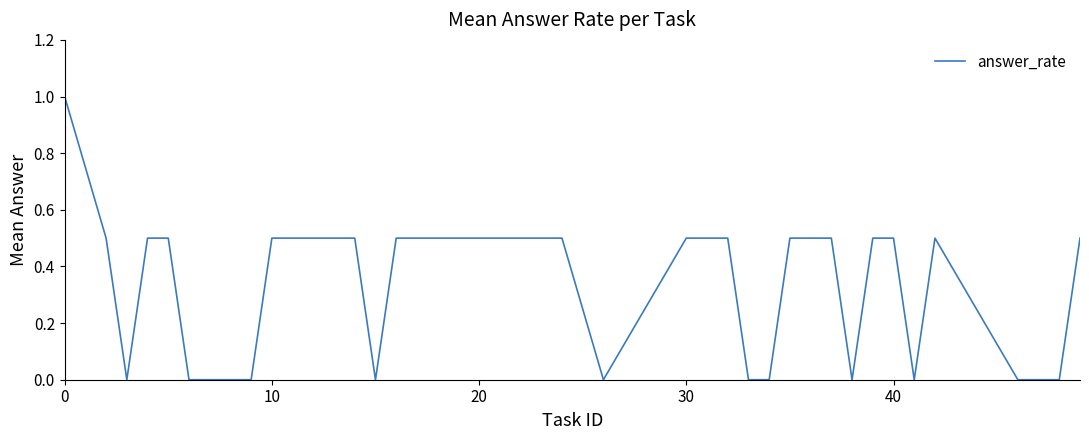

Is this an area chart (filled region under the line)?

No